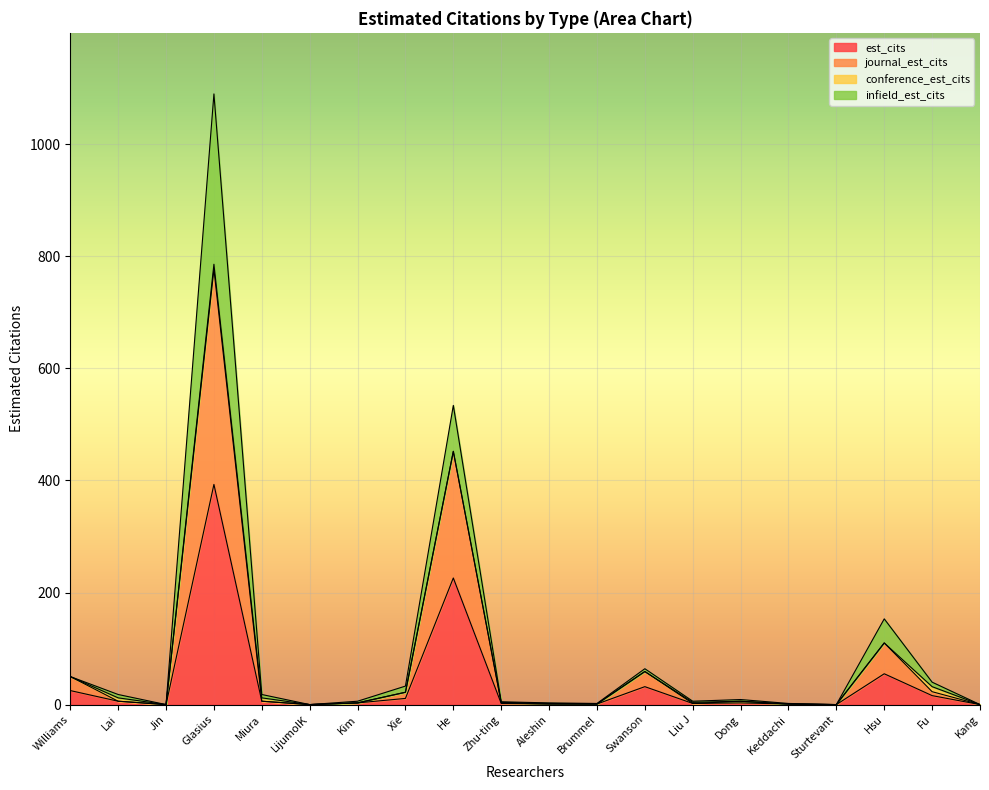

Where is the first local maximum for est_cits?

Glasius